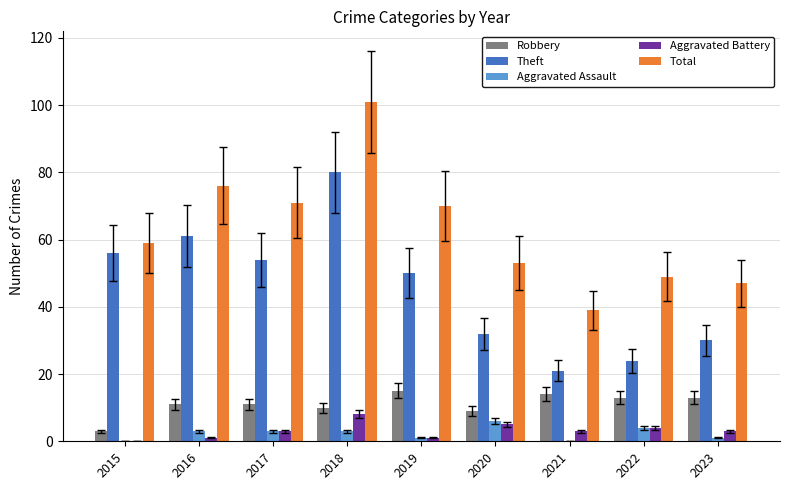

Which series has the largest total across all categories?

Total